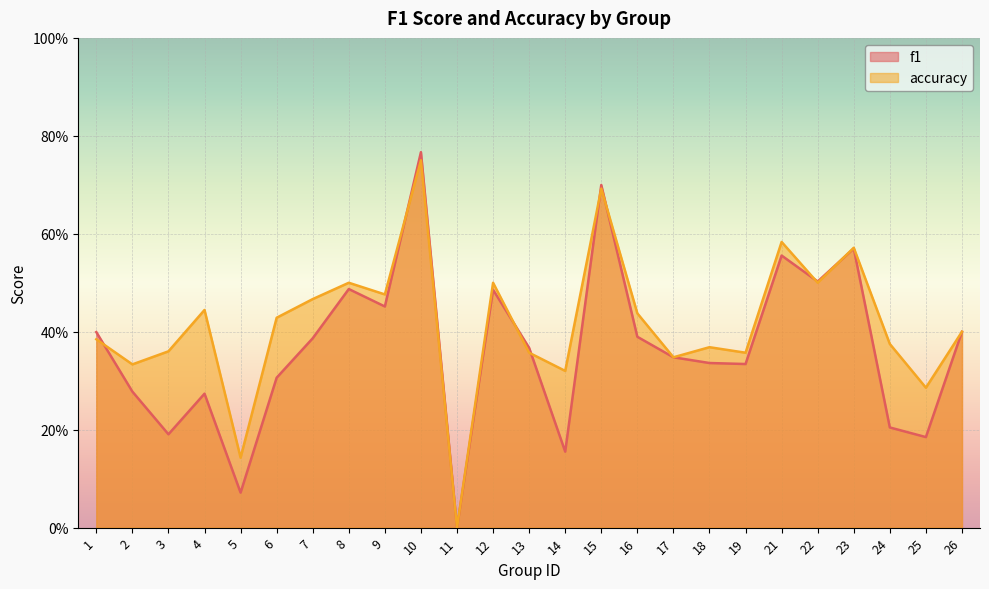

After their last crossing, which series has the higher values: f1 or accuracy?

accuracy